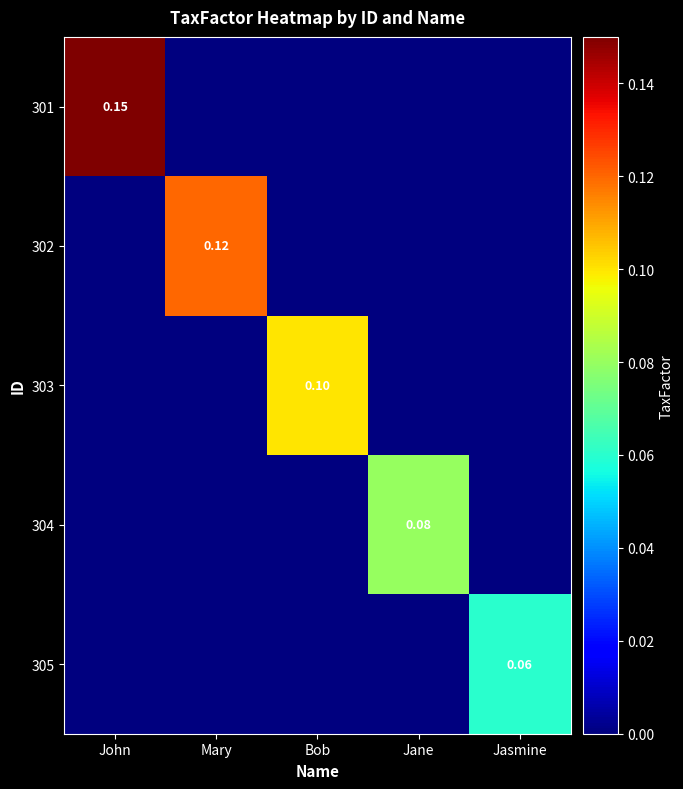

Rank the series by their average value, from lowest to highest.

305, 304, 303, 302, 301